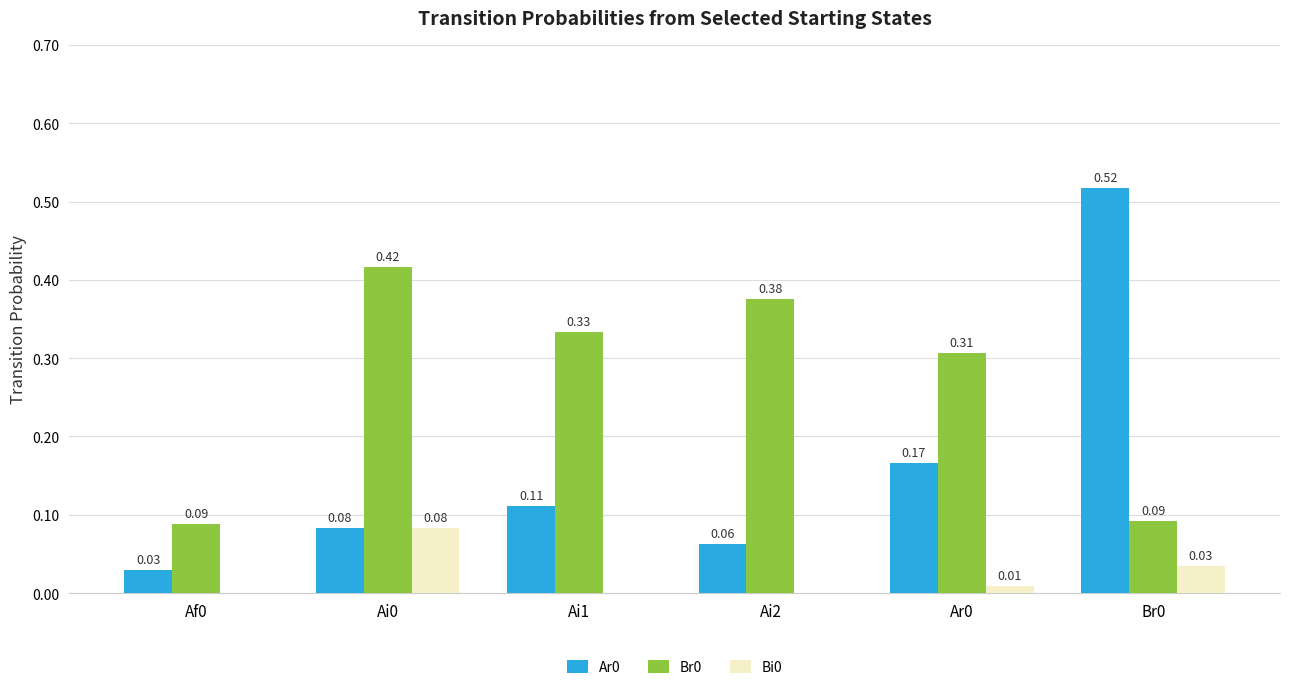

Are the bars horizontal?

No